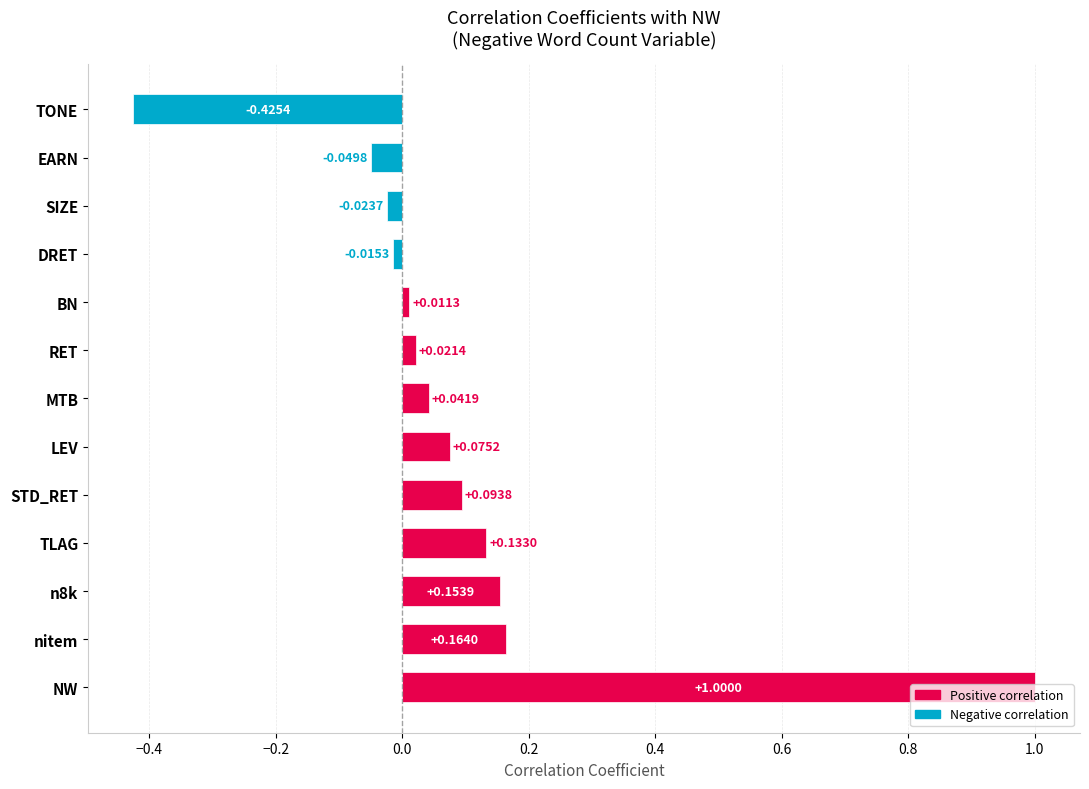

Between BN and NW, which is larger?

NW